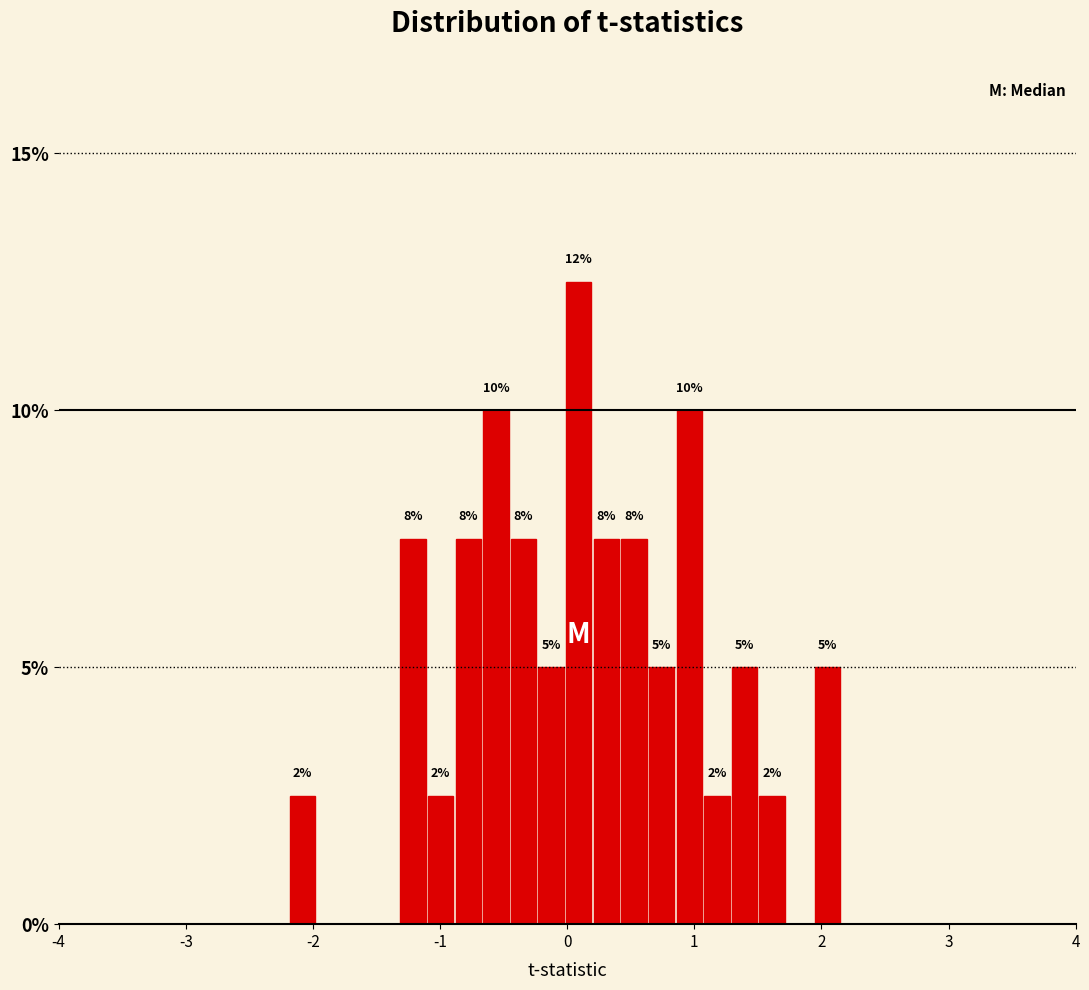

Read against the x-axis, roughly where is the centre of the tallest bar?

0.1